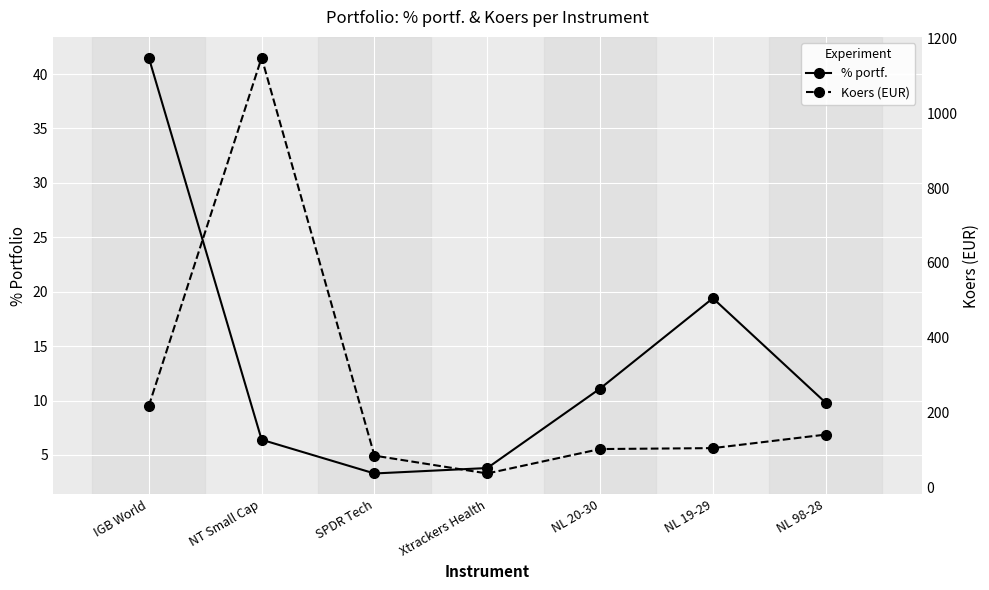

How many interior local peaks does the Koers (EUR) series have?

1